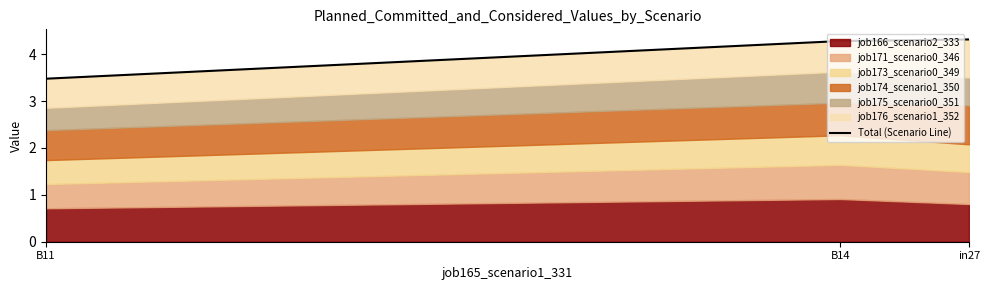

What is the label of the 1st point from the left?

B11